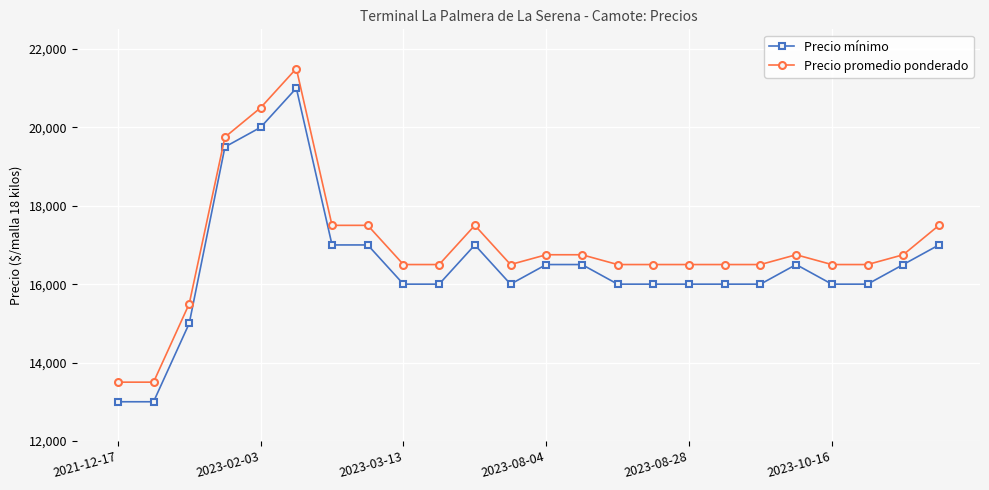

How many categories are shown in the chart?

24